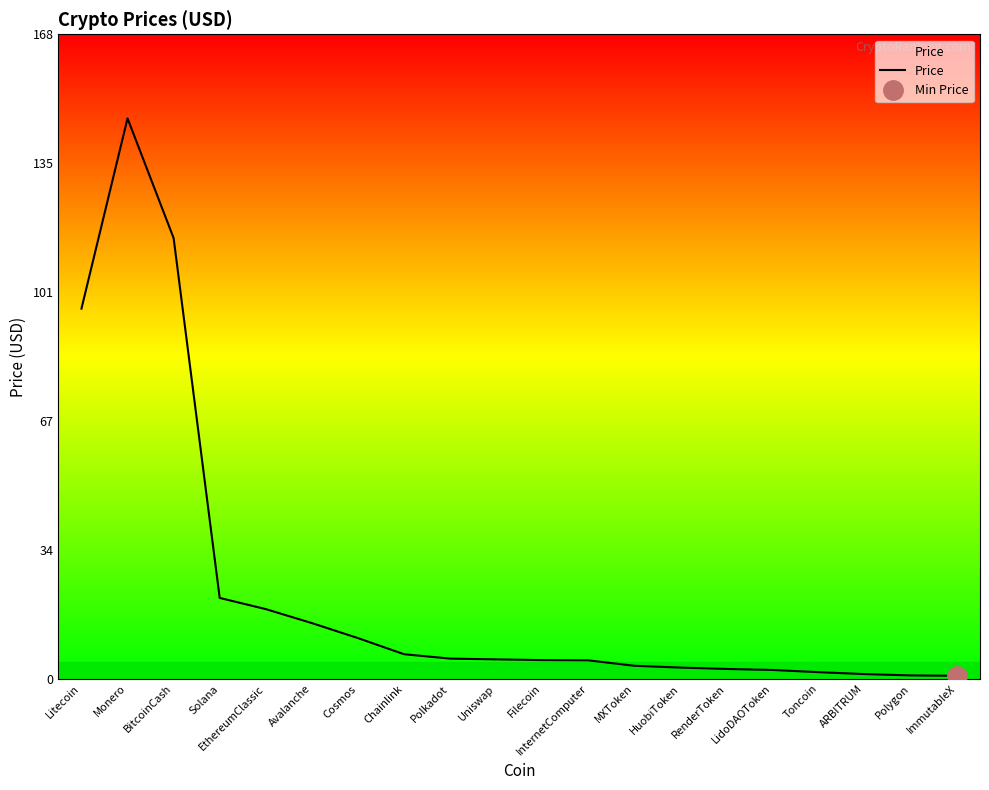

Which has a higher value, ARBITRUM or Toncoin?

Toncoin